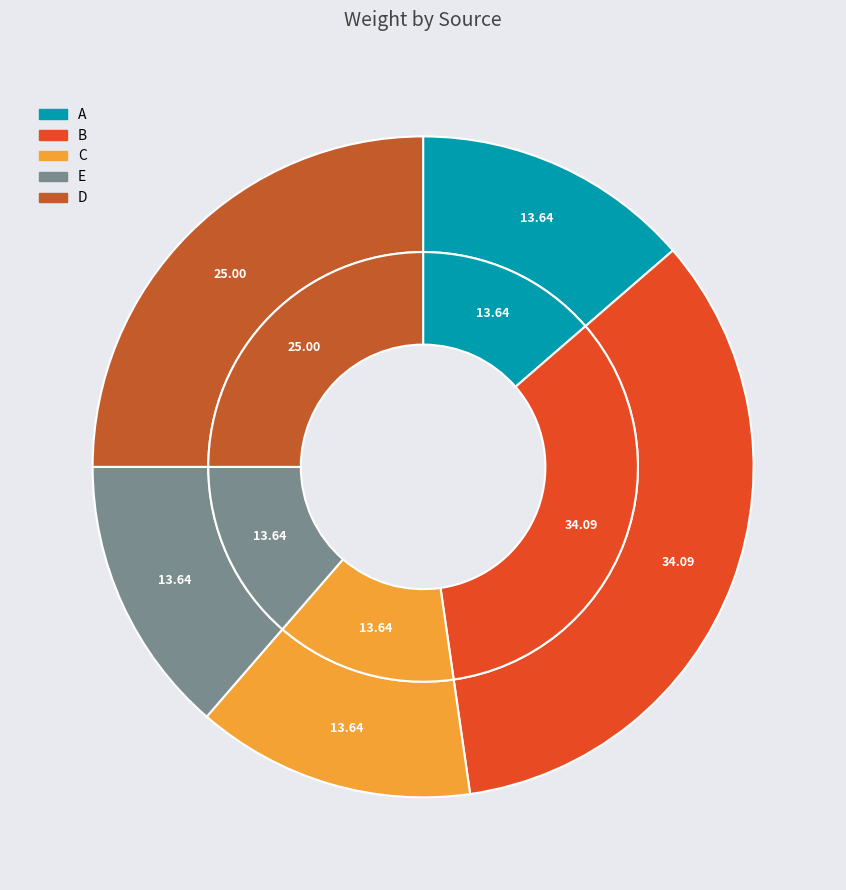

How many segments does this pie chart have?

5